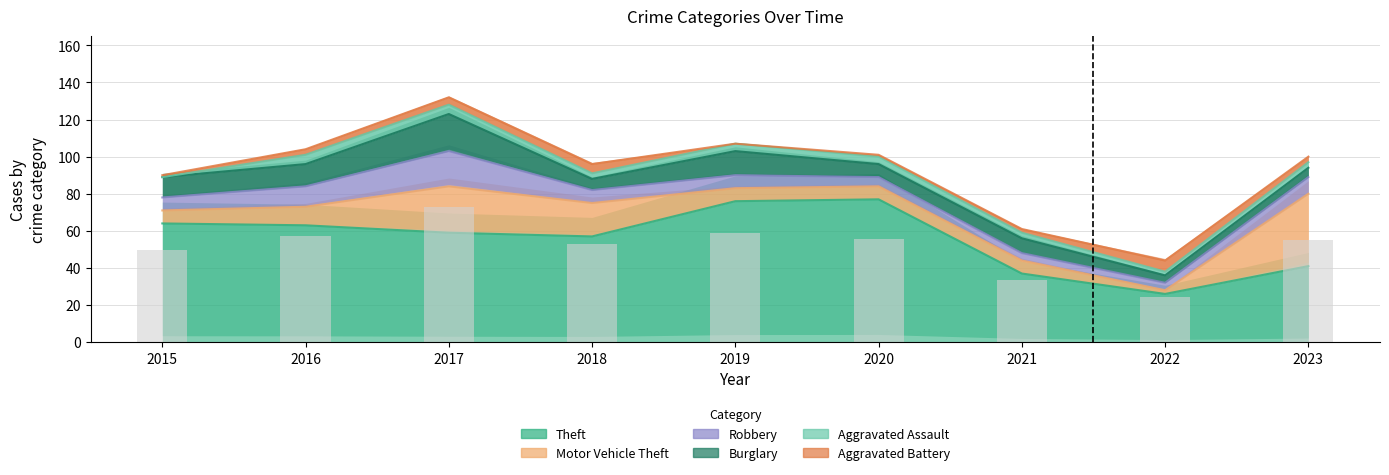

At how many categories does at least one series exceed 5?

9